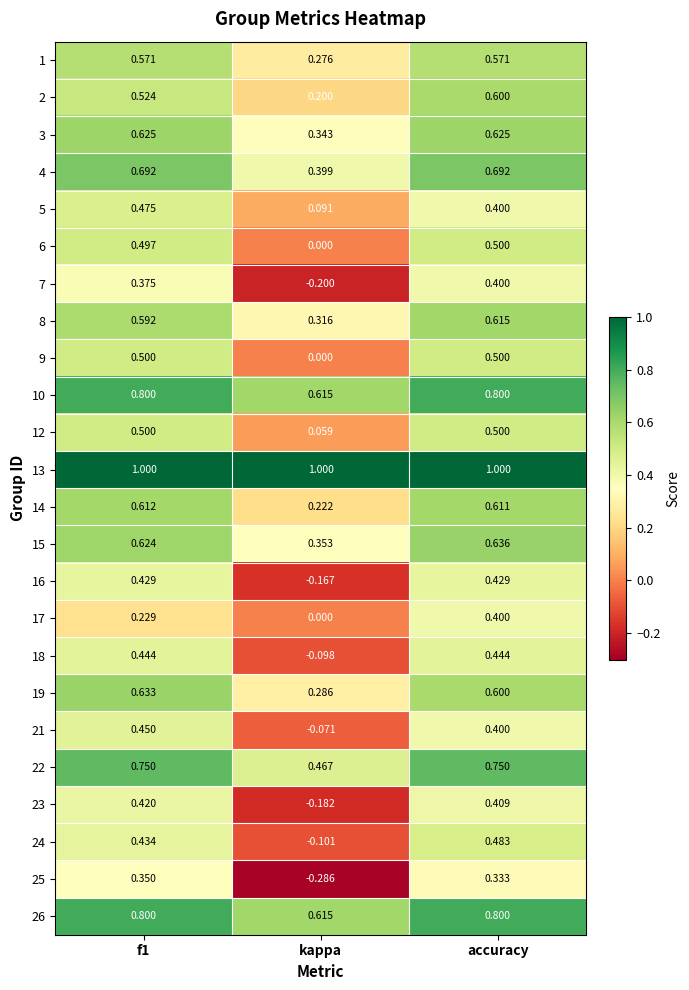

At which category does the chart reach its minimum across all series?

kappa